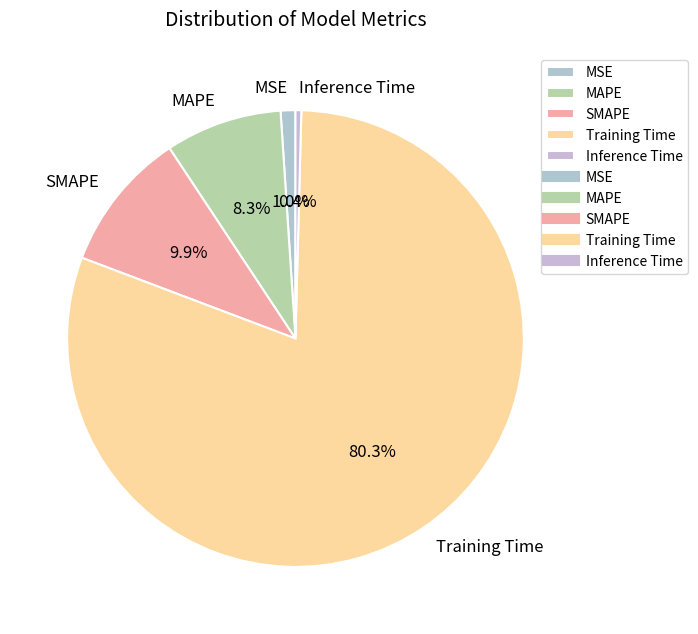

How many slices are in this pie chart?

5